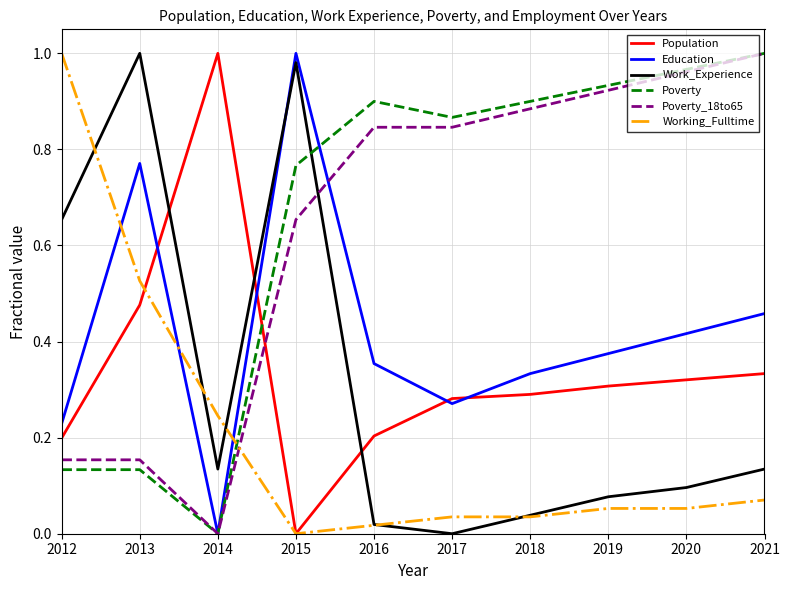

Which series changed the most between 2012 and 2015?

Working_Fulltime